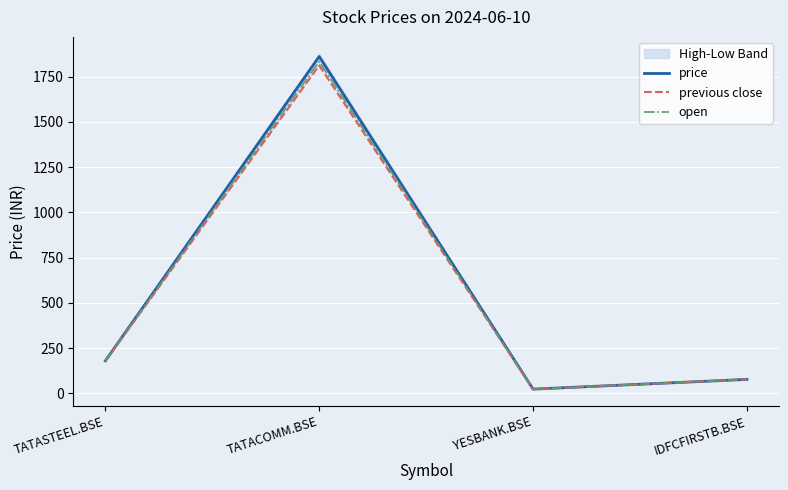

Between TATASTEEL.BSE and YESBANK.BSE, which series saw the biggest shift?

open